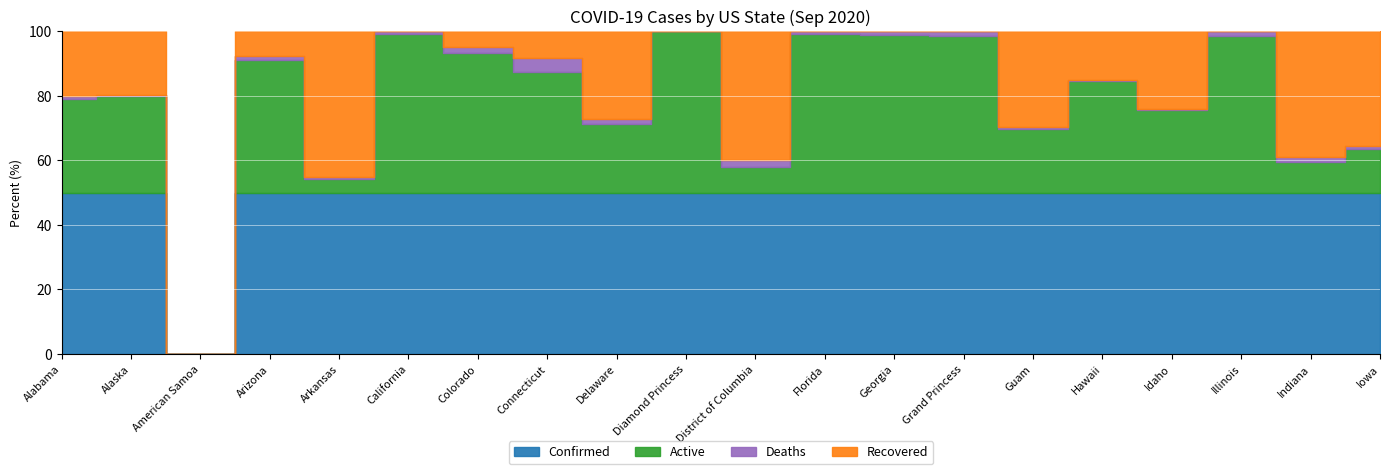

Rank the series at Georgia from highest to lowest value.

Confirmed, Active, Deaths, Recovered